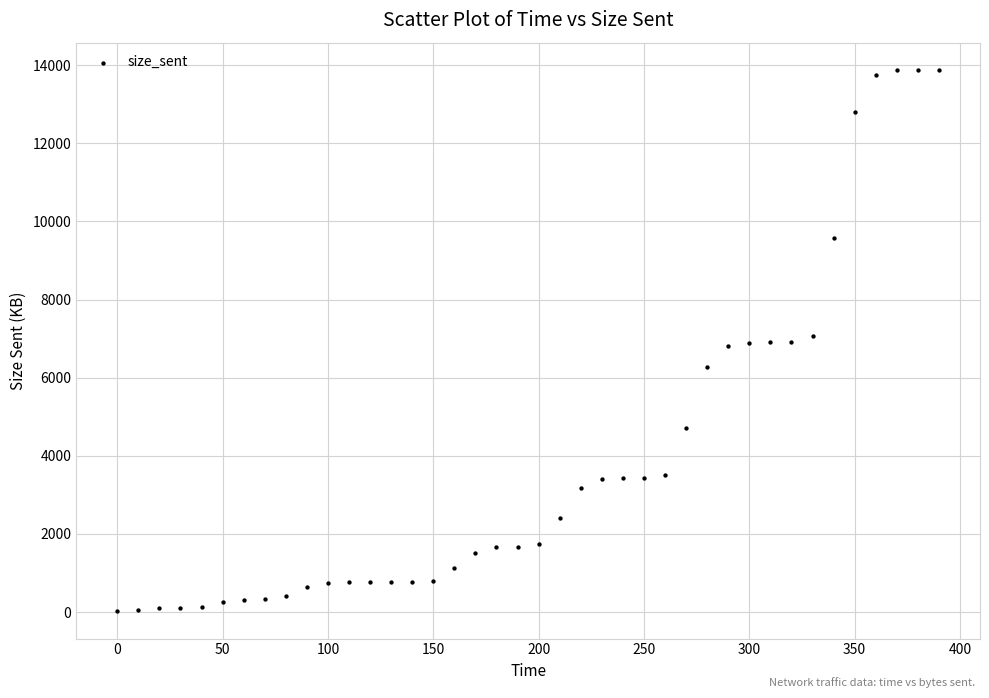

What is the range of X values (max minus min)?

390.0